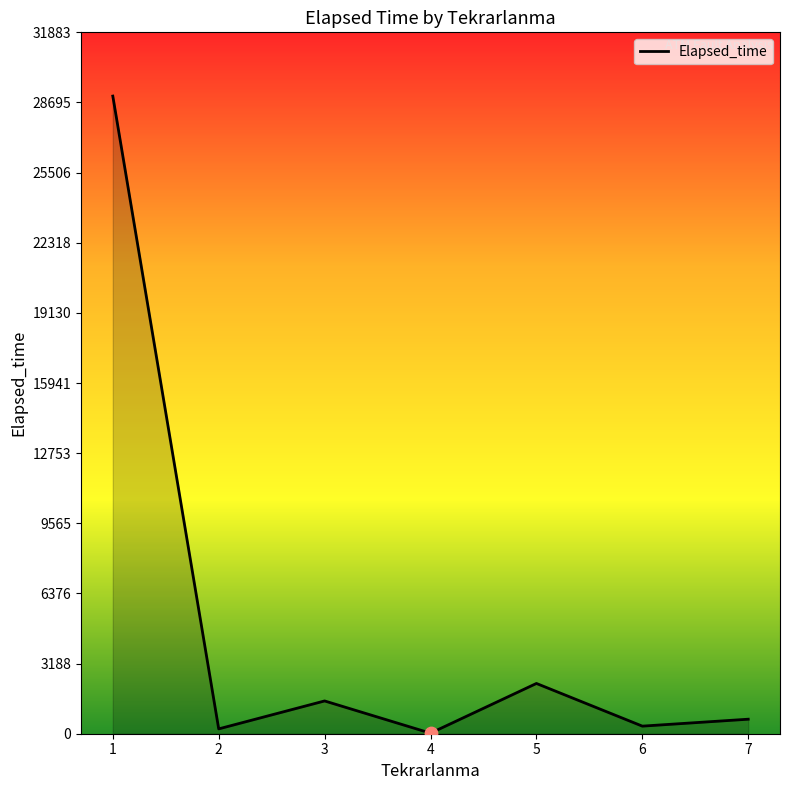

Which has a higher value, 2 or 3?

3